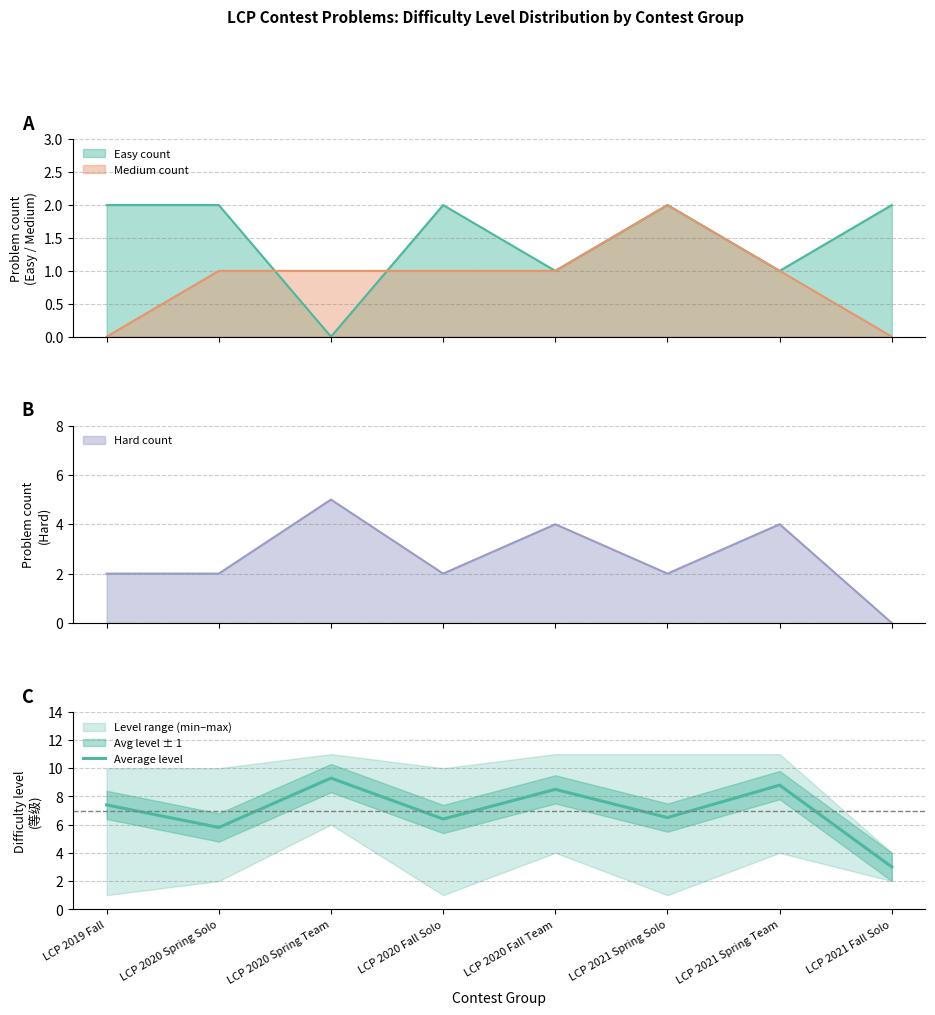

True or false: the data shows 4.4 at LCP 2020 Fall Solo.

False